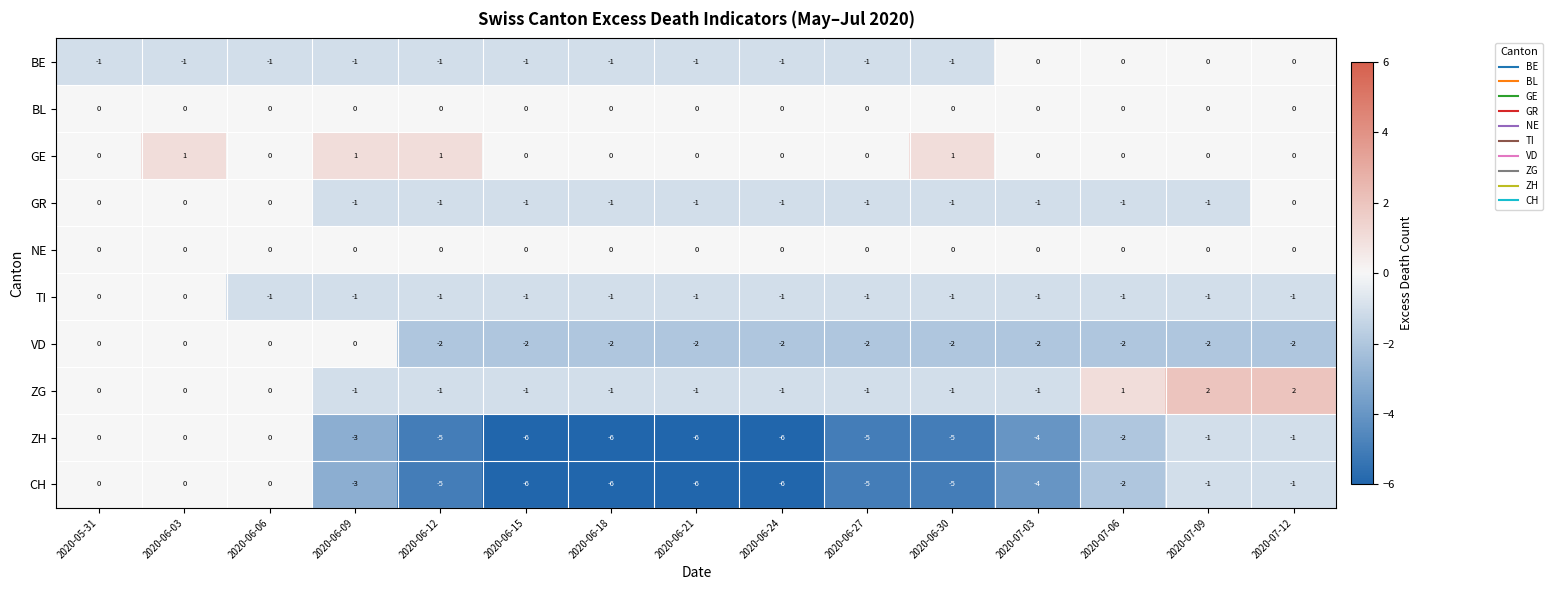

At which category is the sum across all series the highest?

2020-06-03